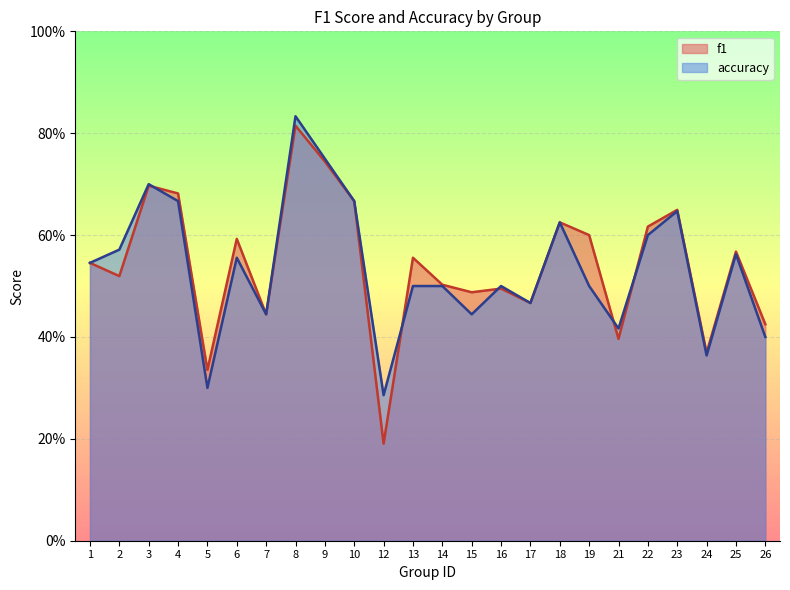

True or false: f1 has more than 0 interior local peaks.

True